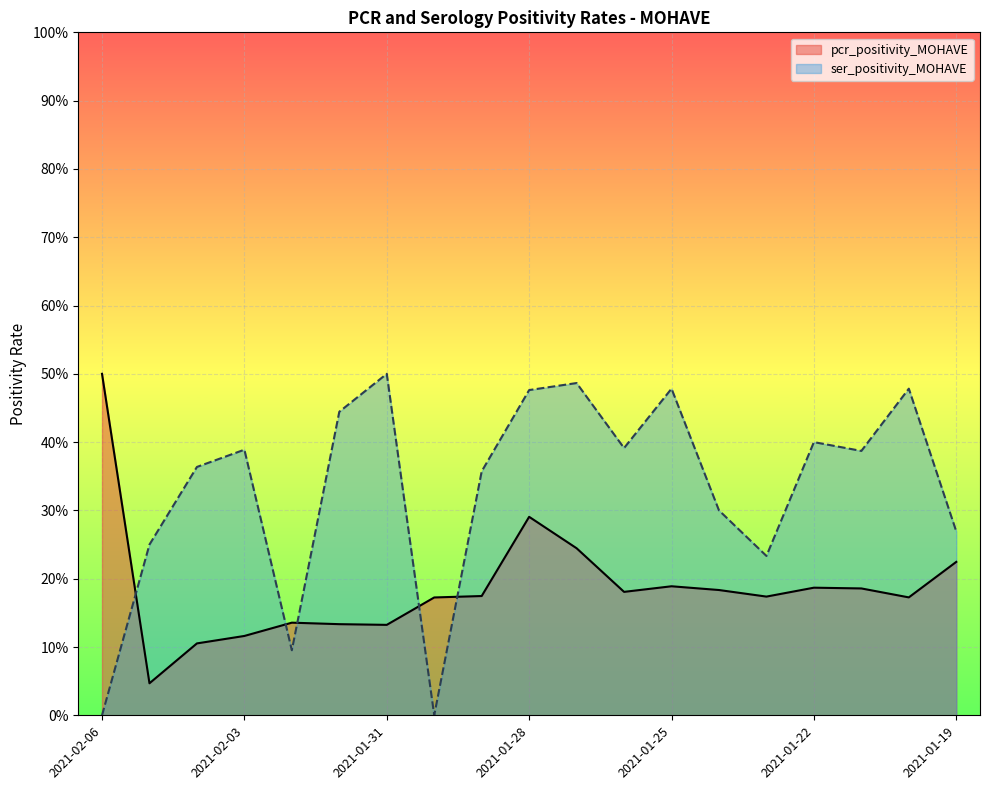

Which category has the lowest value across all series?

2021-02-06